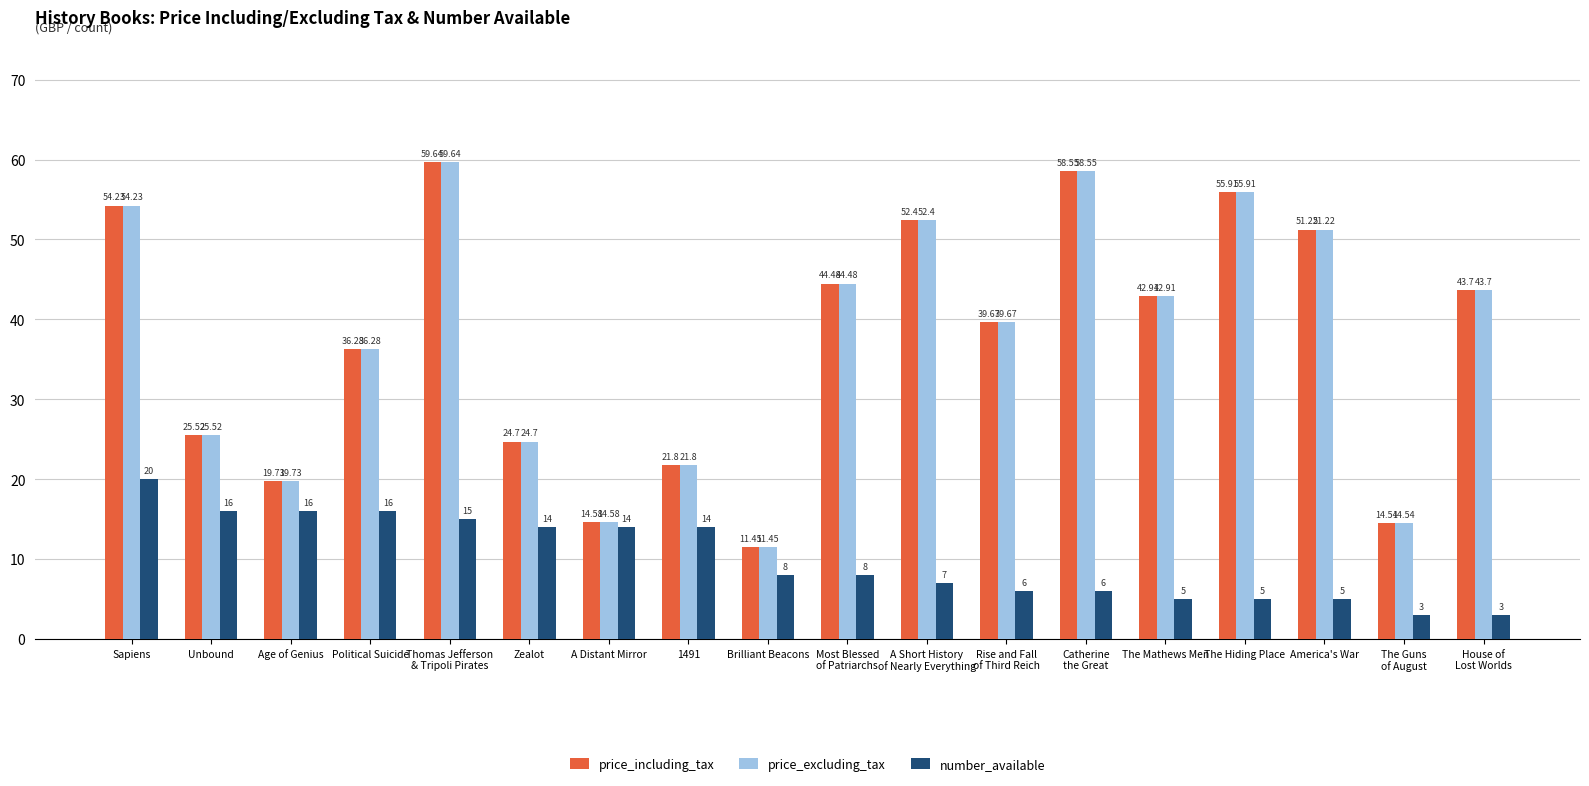

How many data points in price_excluding_tax are above 42?

9